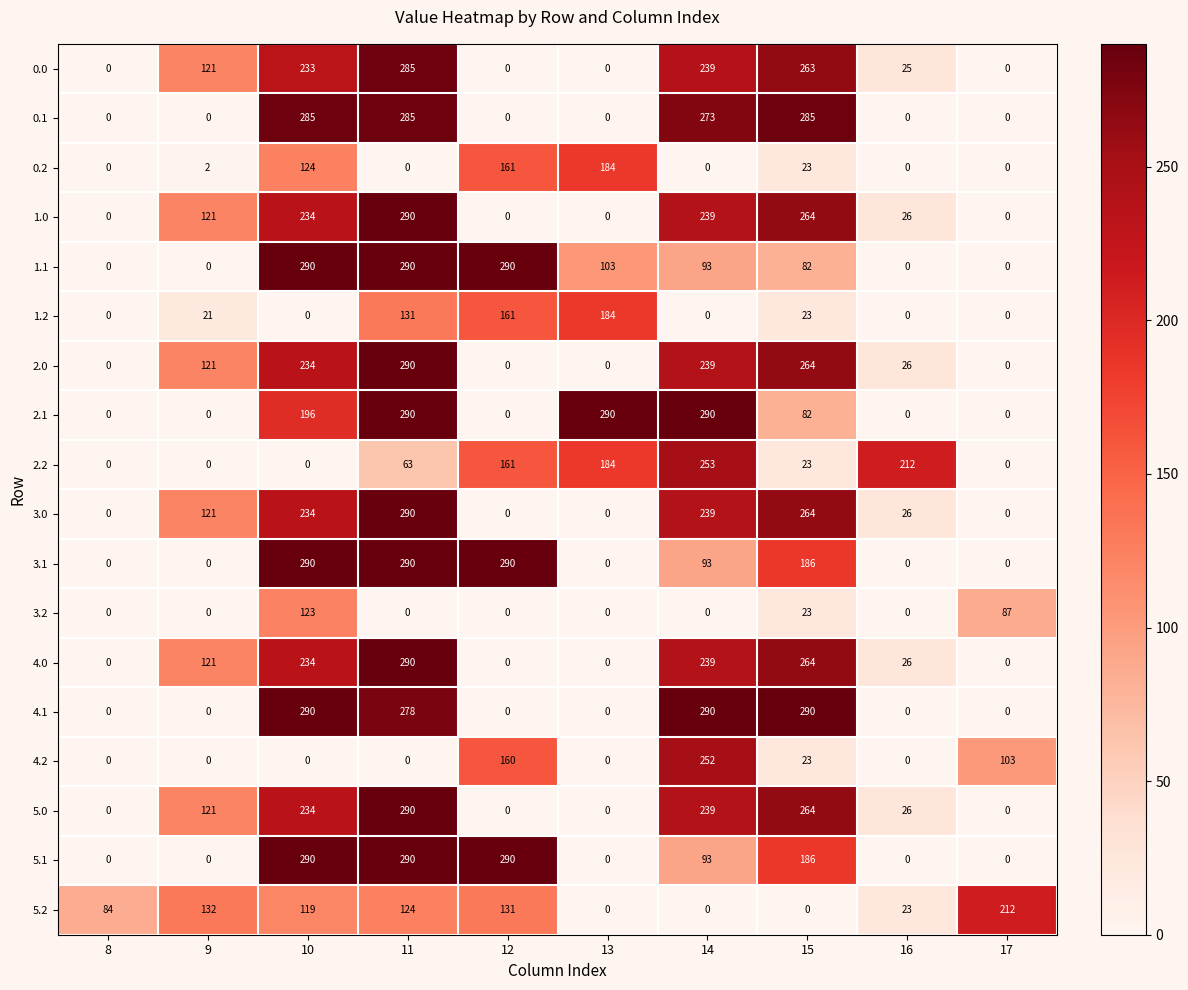

How many values in the 0.1 series exceed 0?

4